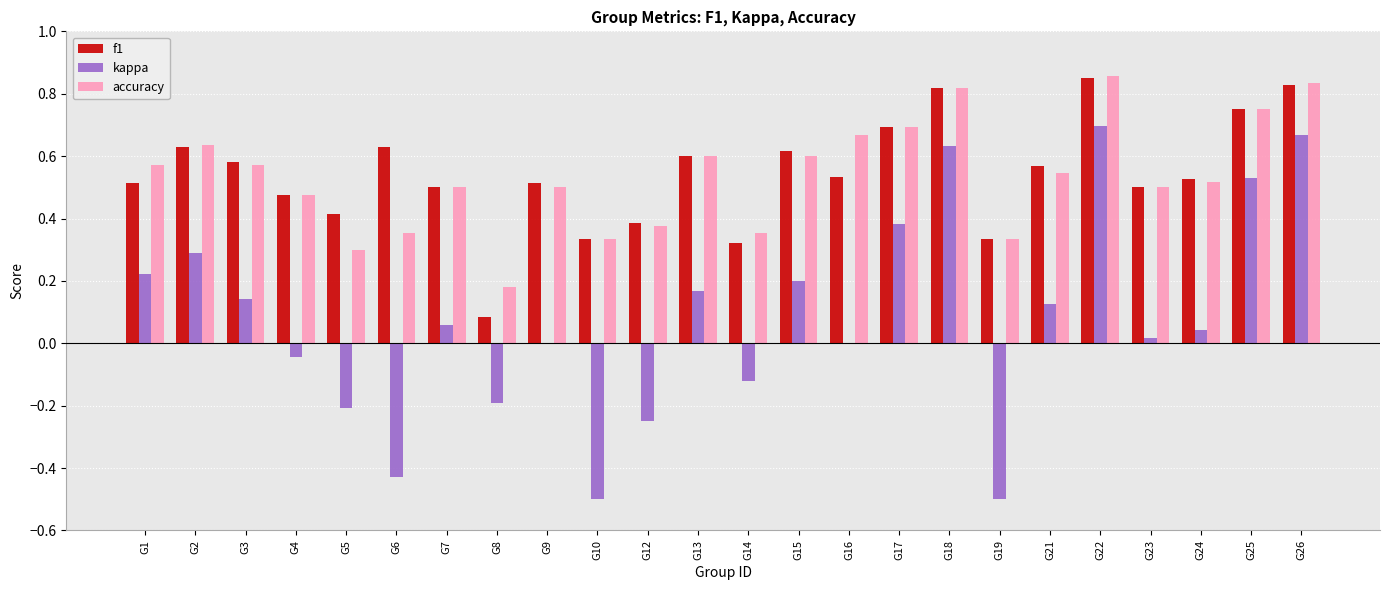

What is the sum of all accuracy values?

12.9